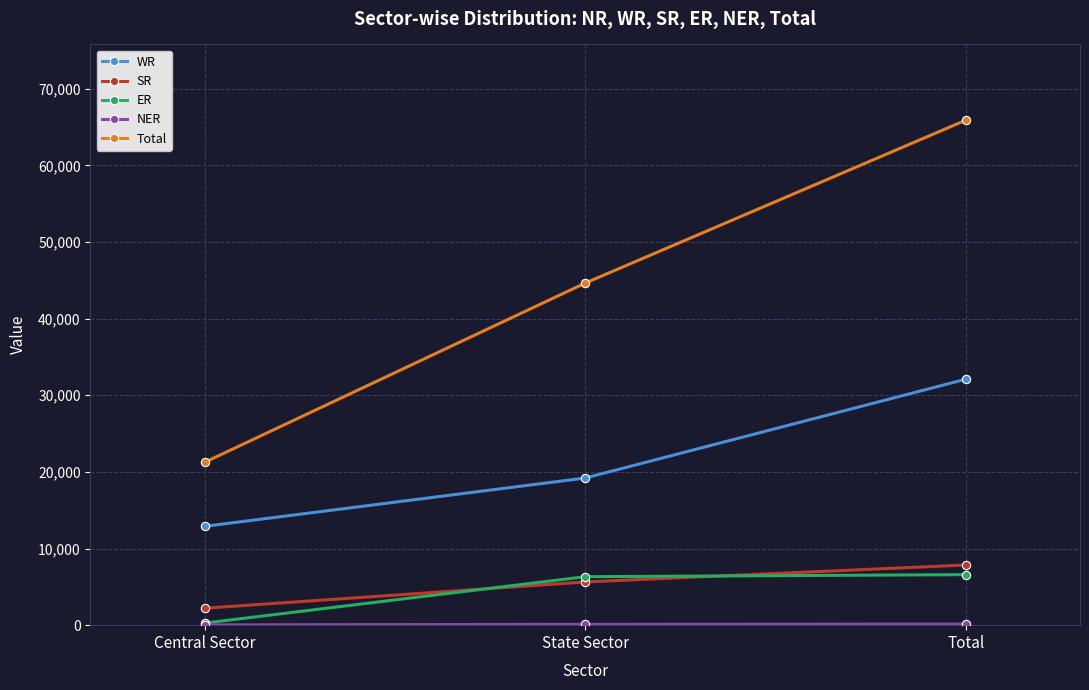

Which series has the largest range (max minus min)?

Total